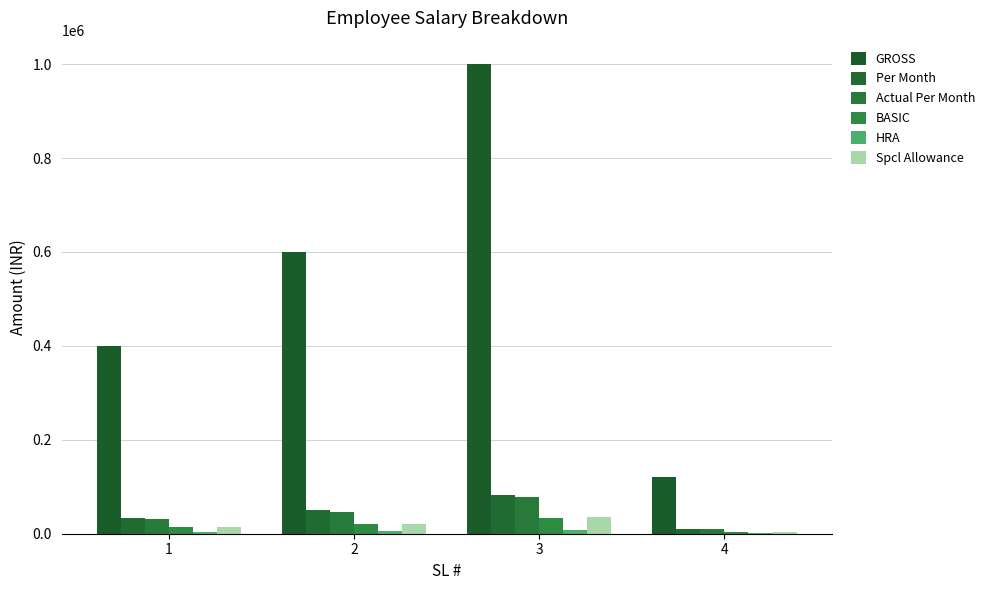

At which label does HRA reach its minimum?

4